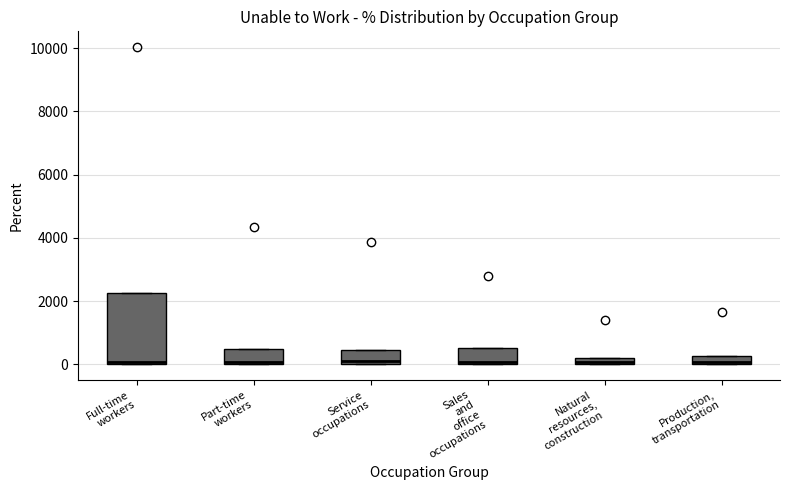

Where is the lower edge of the box for Service occupations on the y-axis? The values are not printed on the chart, so give them approximately, as read against the axis.

0